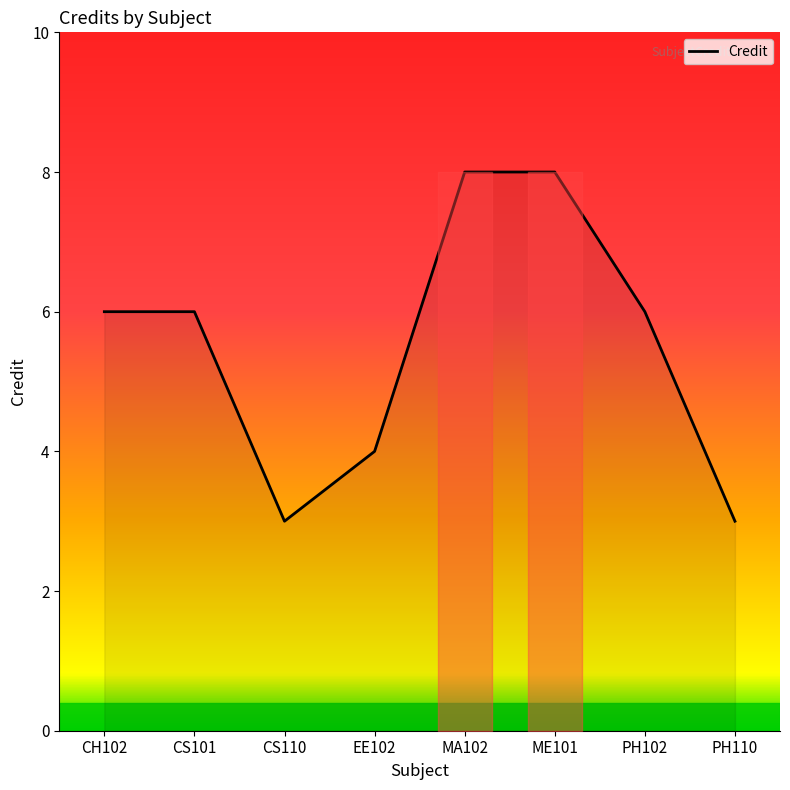

How many lines are shown in the chart?

1